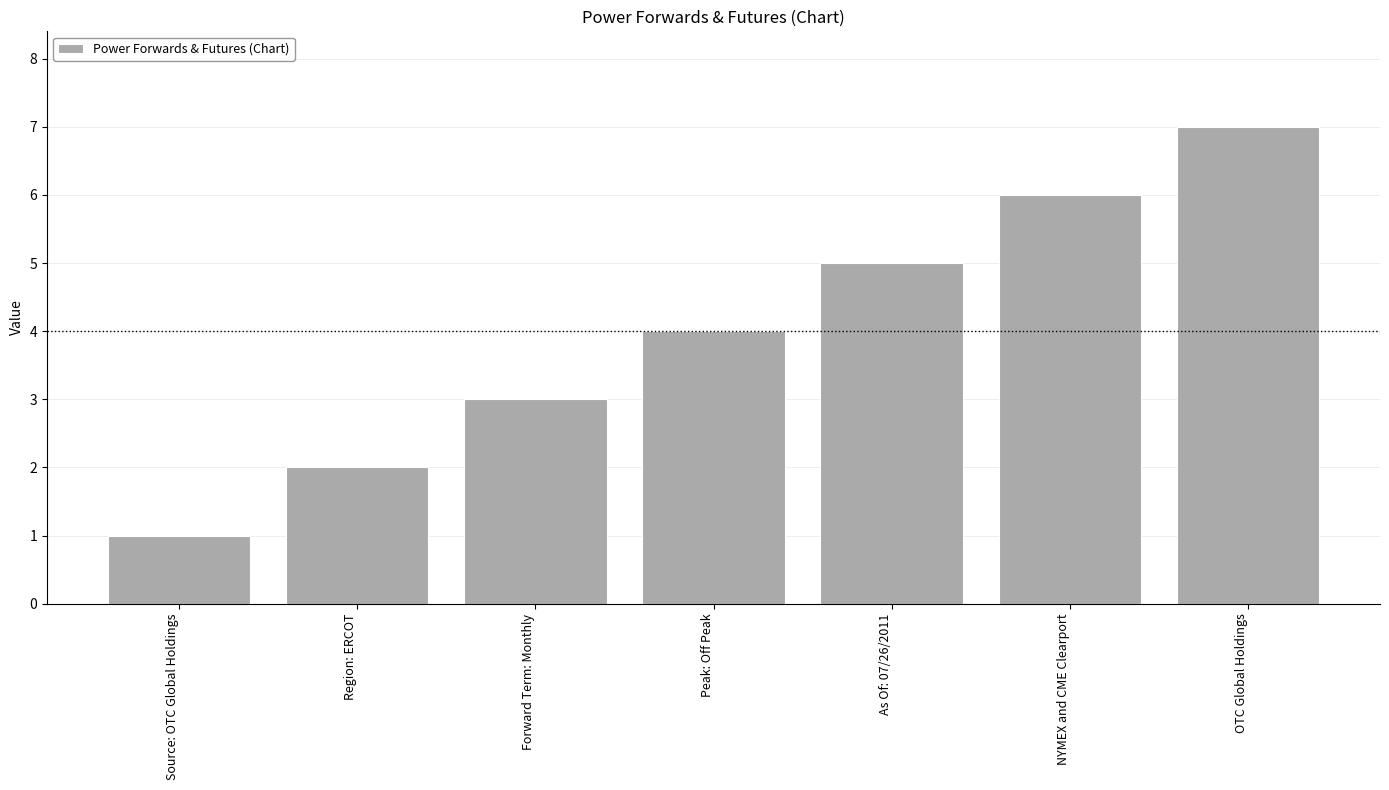

What position from the left is Forward Term: Monthly?

3